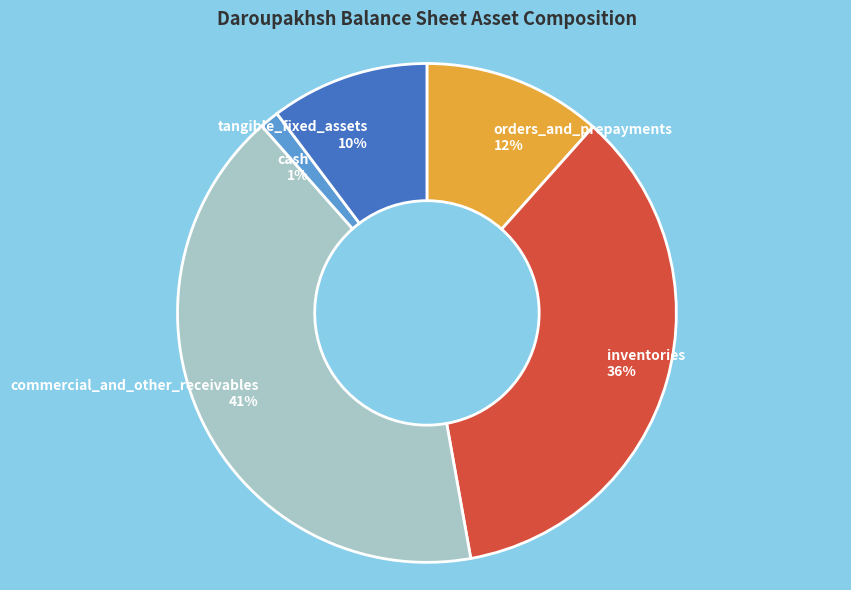

What is the largest slice in the pie chart?

commercial_and_other_receivables